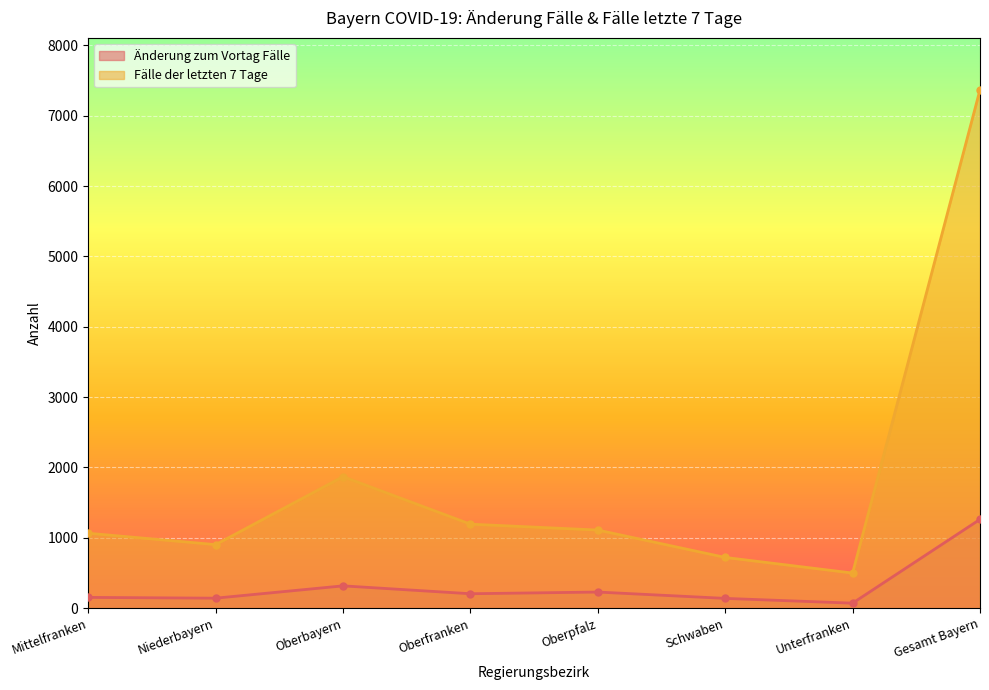

How many interior local valleys does the Änderung zum Vortag Fälle series have?

3